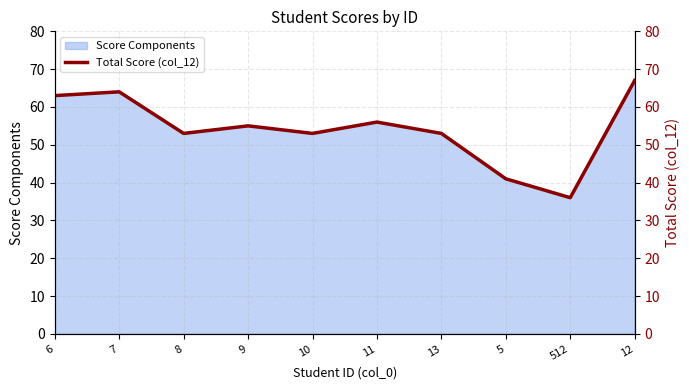

How many lines are shown in the chart?

1